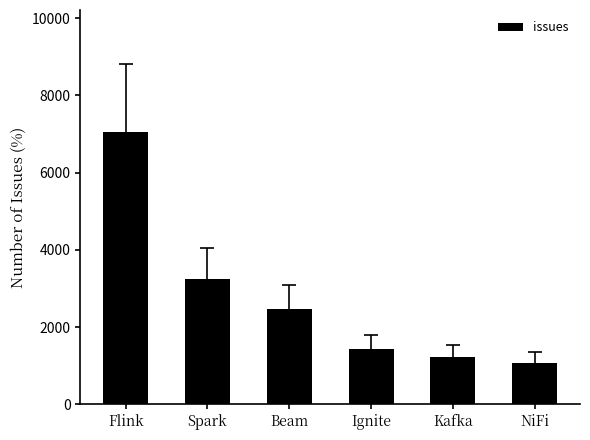

What is the difference between the second highest and second lowest values?

2005